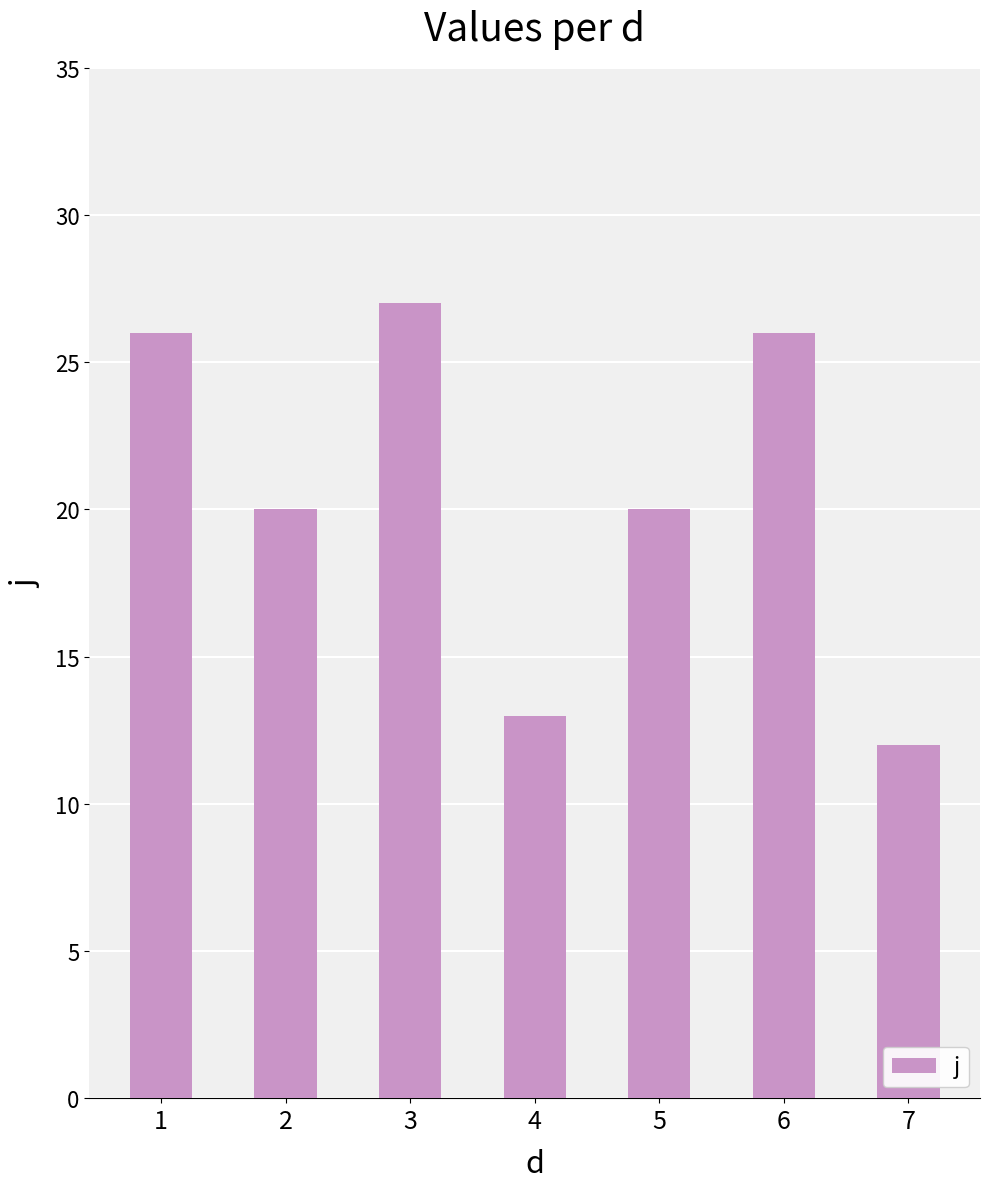

What is the value of the 3rd bar from the left?

27